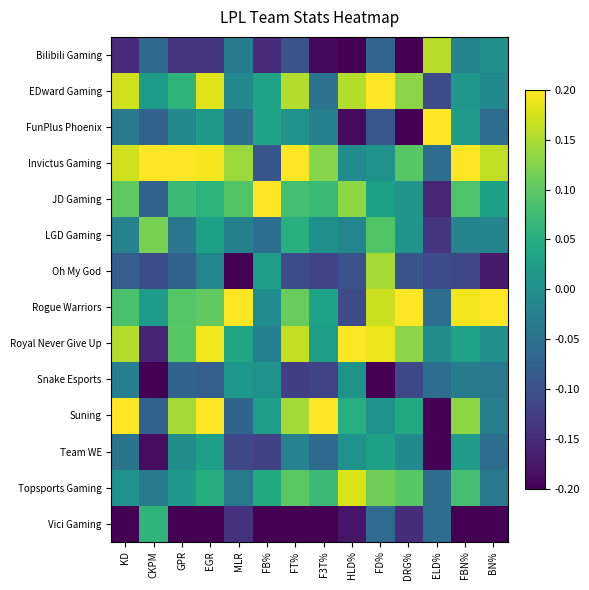

How many data points does each series have?

14